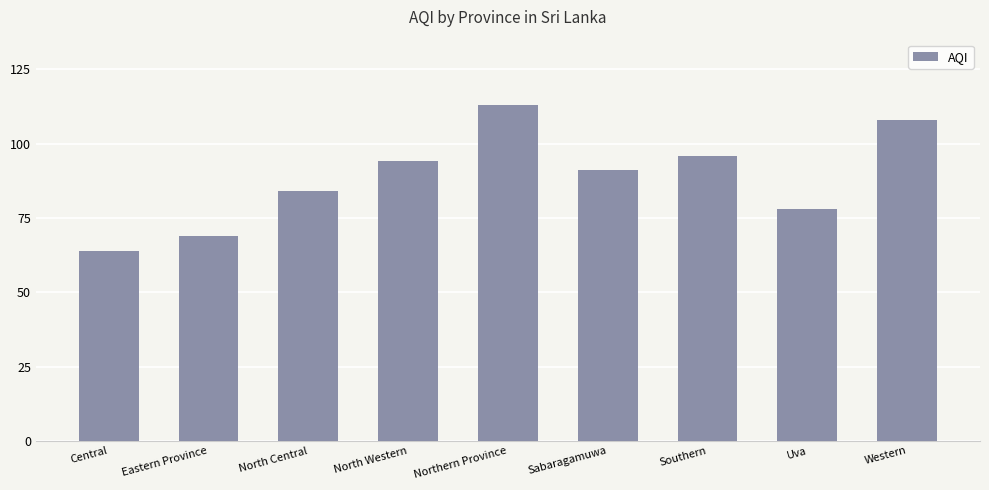

Is it true that the value at Northern Province is 172?

False